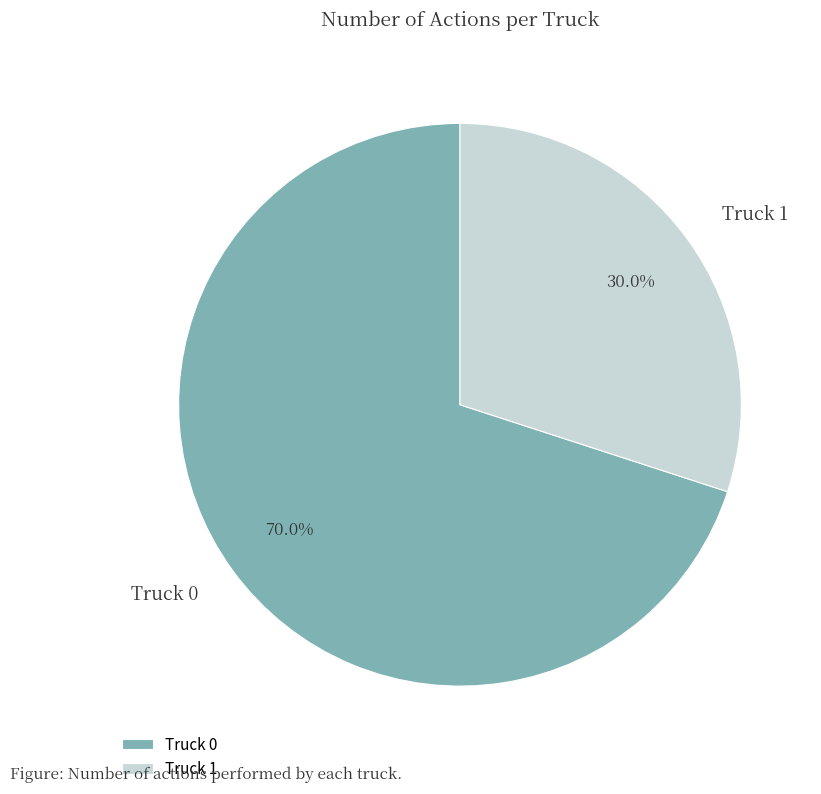

What percentage is the Truck 0 slice, to the nearest percent?

70%